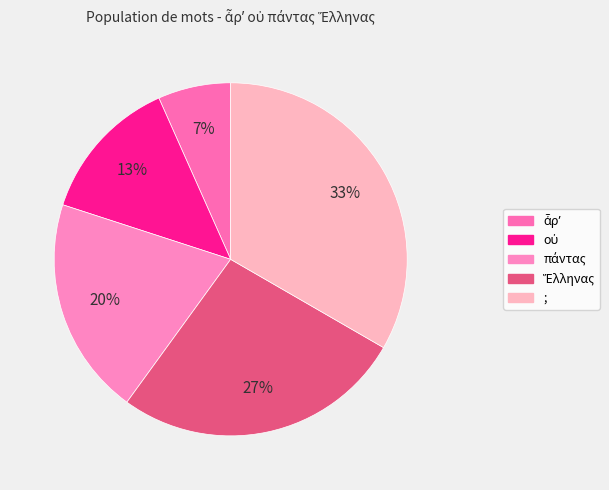

Rank the categories by value from highest to lowest.

;, Ἕλληνας, πάντας, οὐ, ἆρʼ